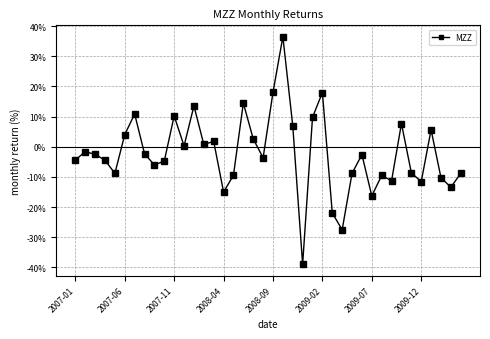

True or false: the data has more than 2 interior local peaks.

True